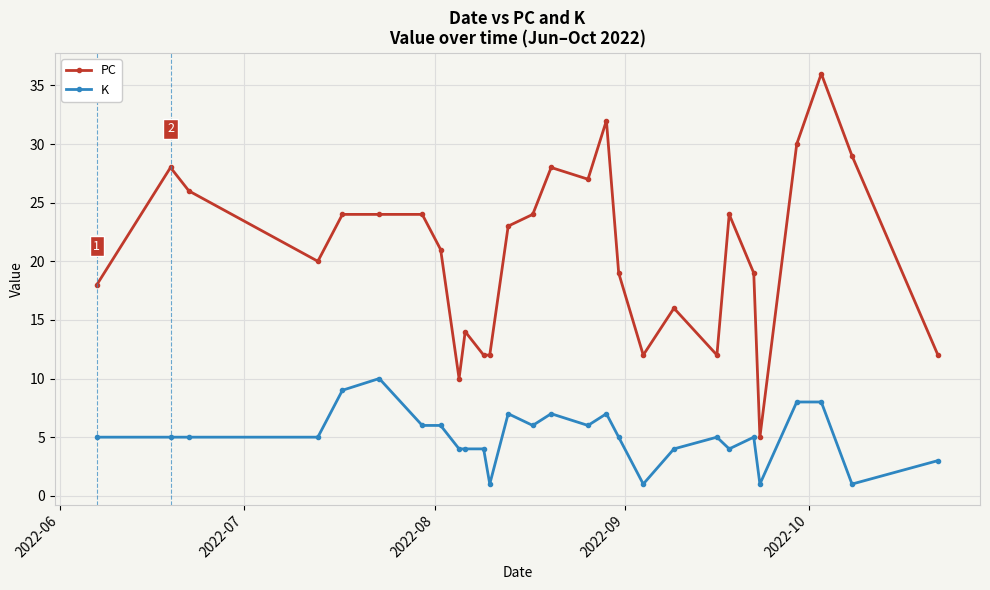

True or false: PC has more than 0 points higher than both neighbors.

True